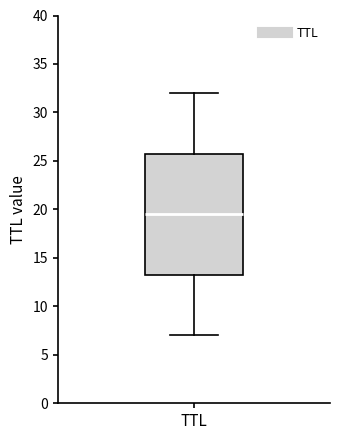

Where is the lower edge of the box for TTL on the y-axis? The values are not printed on the chart, so give them approximately, as read against the axis.

13.5